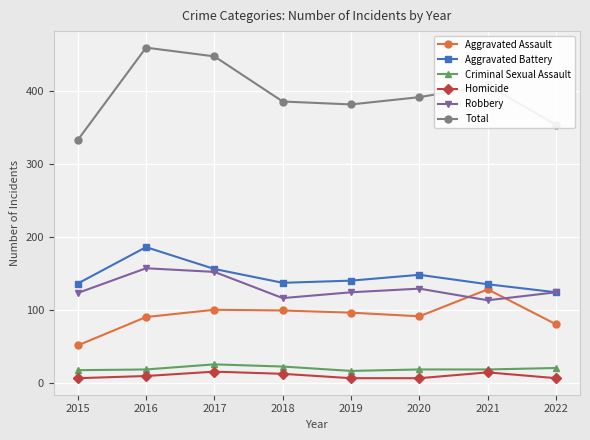

Where is the first local maximum for Total?

2016